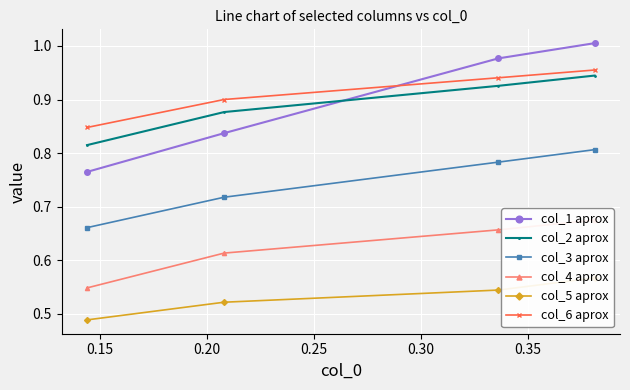

List the series in order of their peak value, highest first.

col_1 aprox, col_6 aprox, col_2 aprox, col_3 aprox, col_4 aprox, col_5 aprox